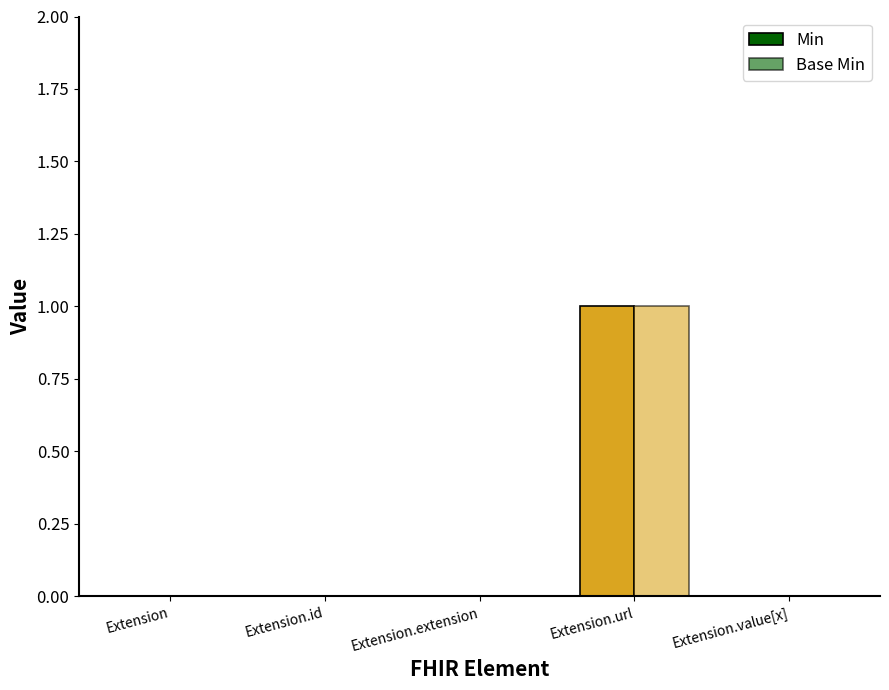

How many series are shown in this chart?

2